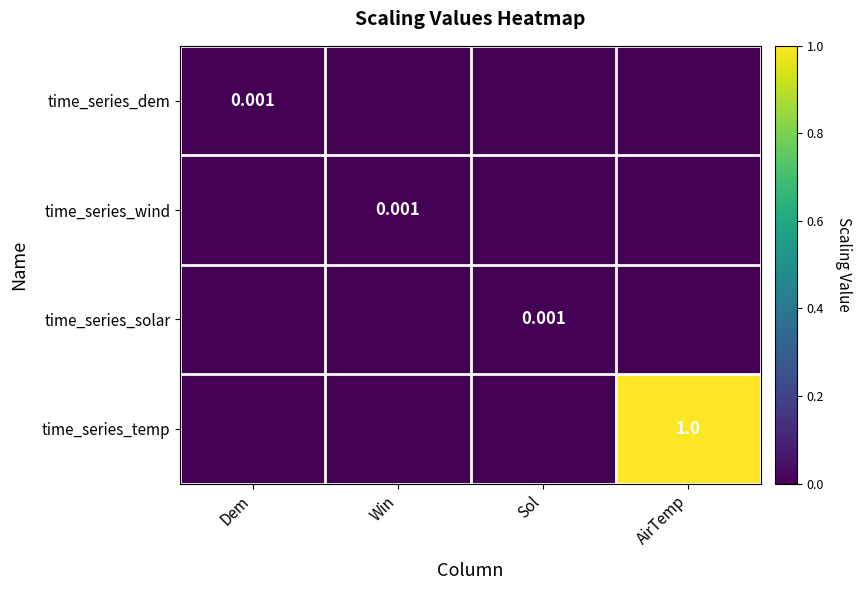

How many values in the time_series_solar series exceed 0?

1